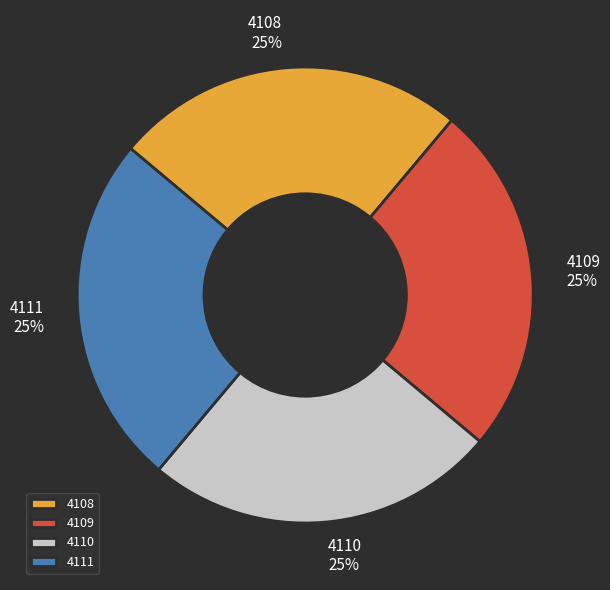

How many segments does this pie chart have?

4